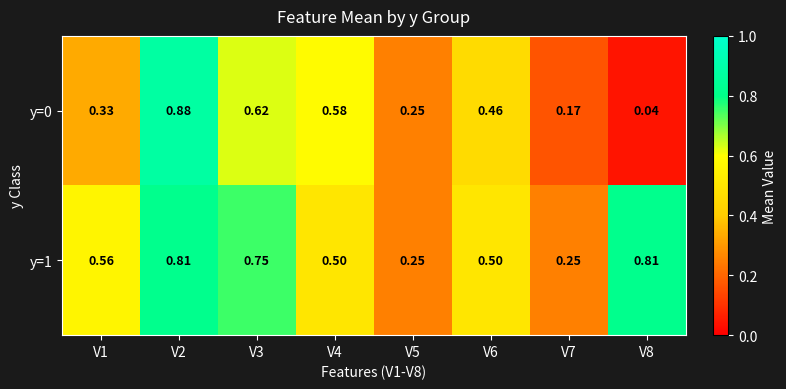

List the series in order of their overall mean, highest first.

y=1, y=0